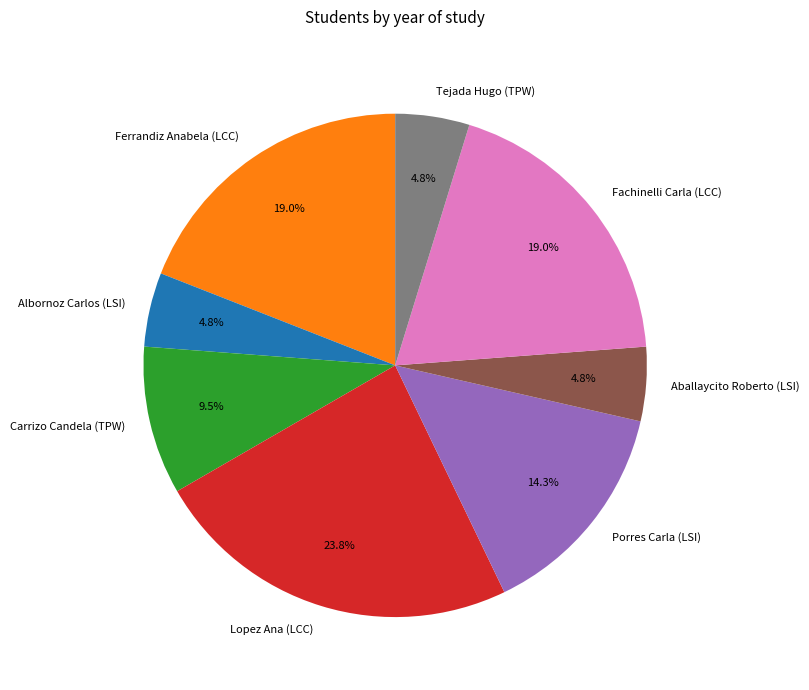

How many slices are in this pie chart?

8